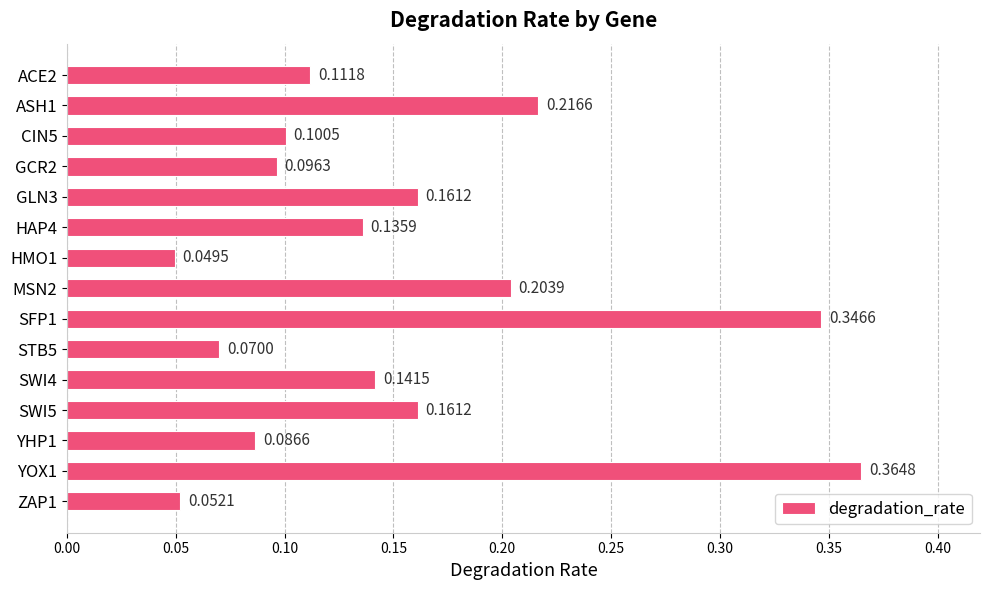

Between CIN5 and SWI5, which is larger?

SWI5